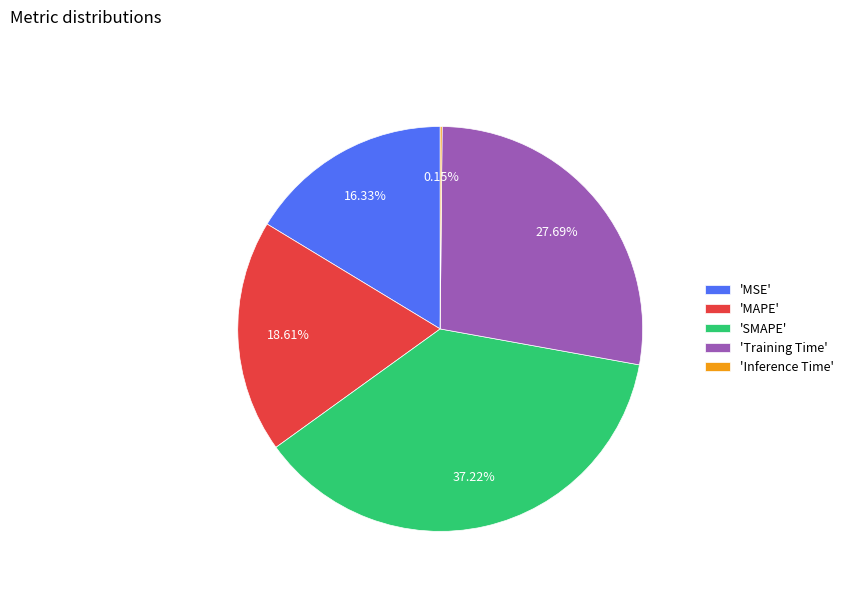

Between 'MAPE' and 'MSE', which is larger?

'MAPE'